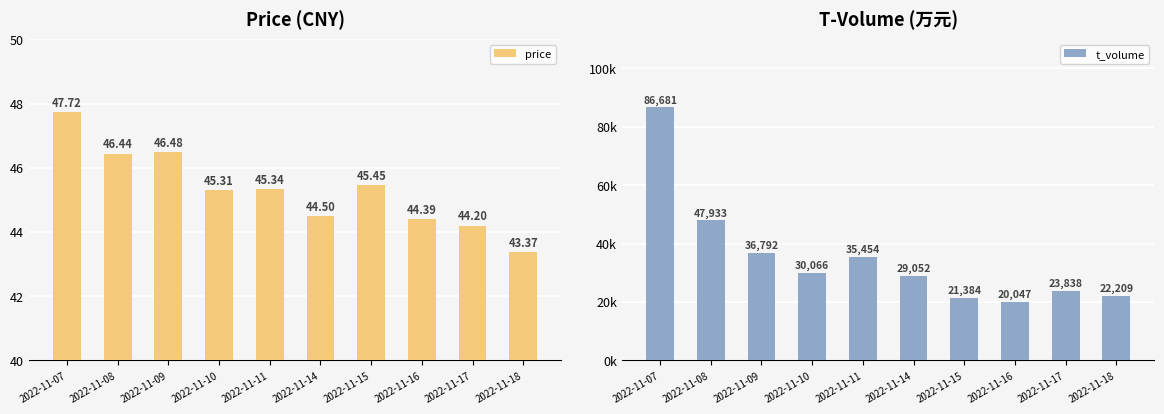

At which label does price first exceed 45?

2022-11-07